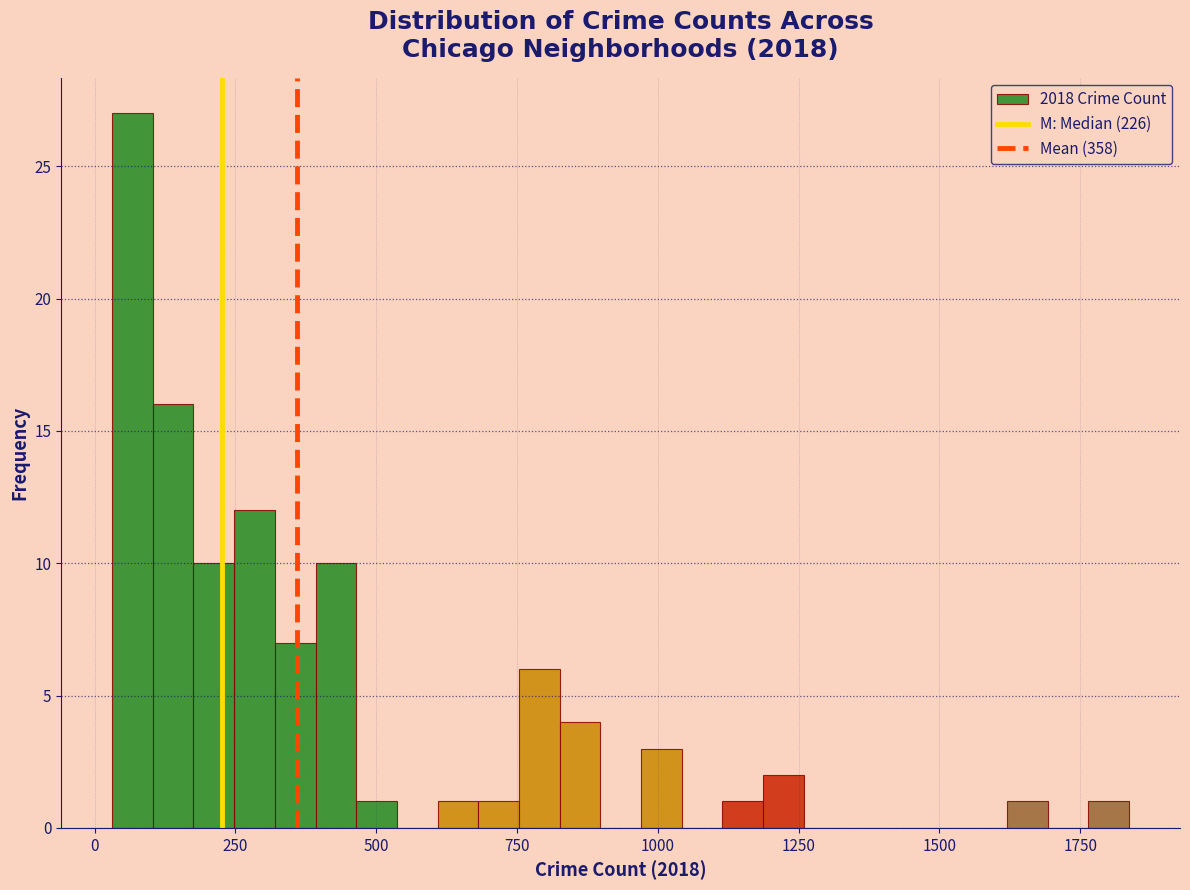

Around what value on the x-axis is the tallest bar? Give the approximate position of its centre, as read against the axis.

50